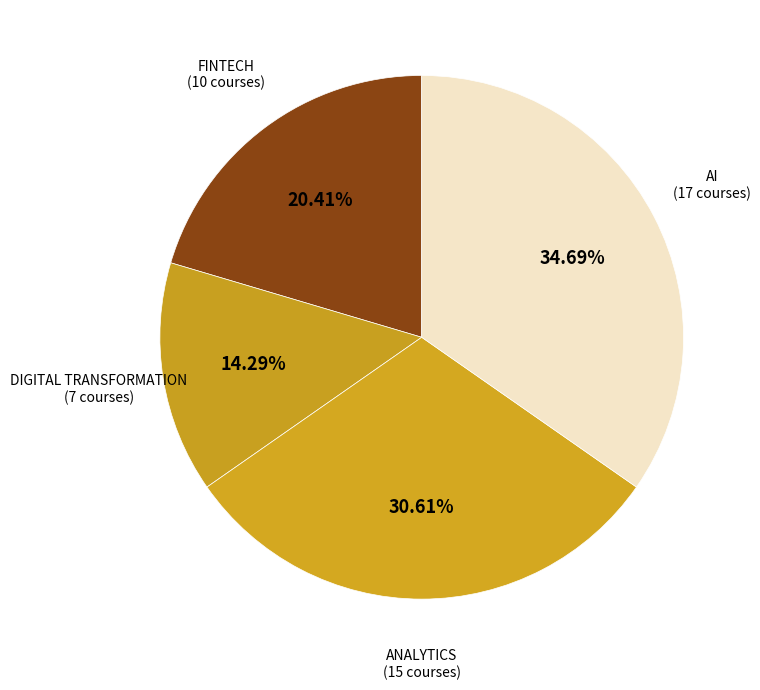

Count the number of slices in the pie.

4